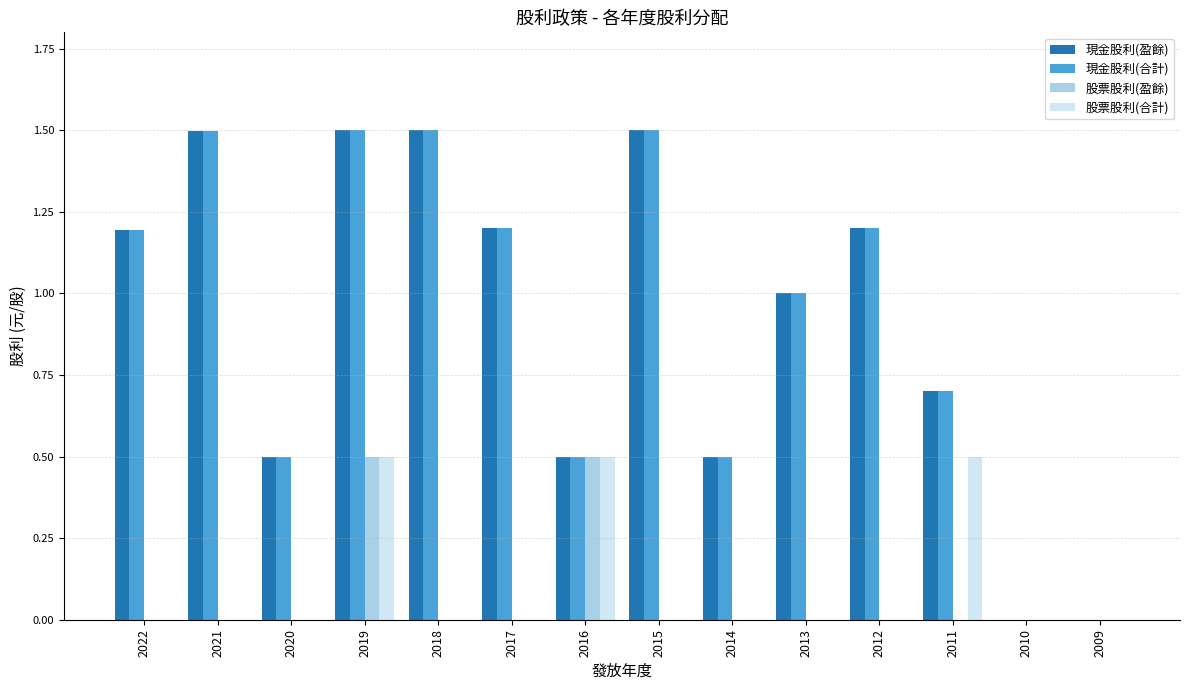

What is the greatest value displayed?

1.5